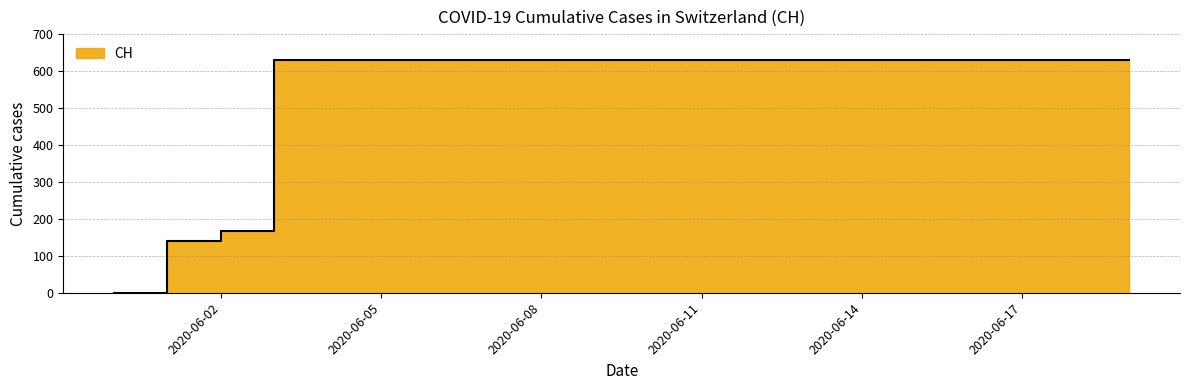

True or false: the data shows 167 at 2020-06-02.

True